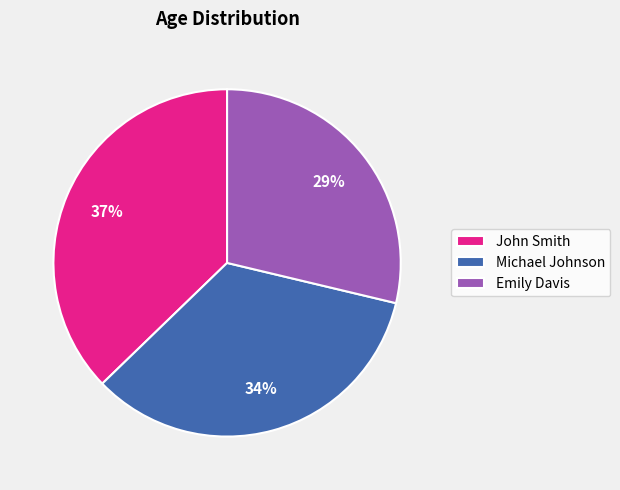

Count the number of slices in the pie.

3